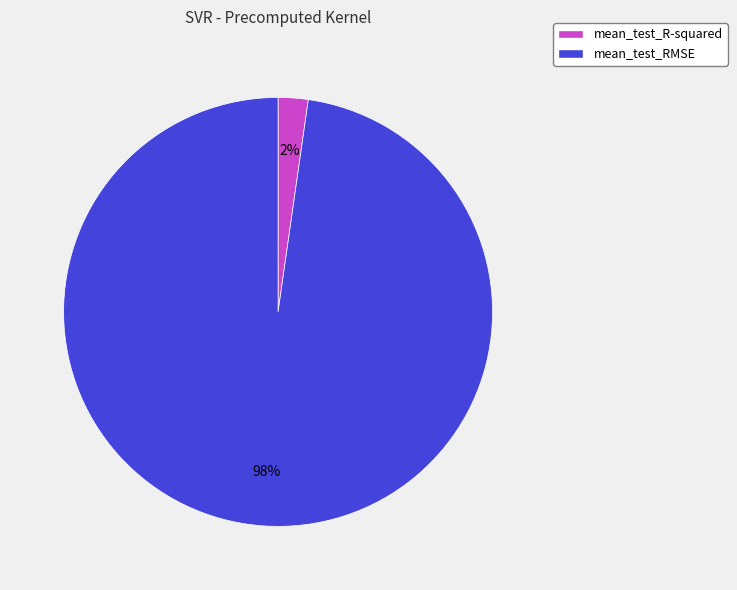

Which slice is the largest?

mean_test_RMSE